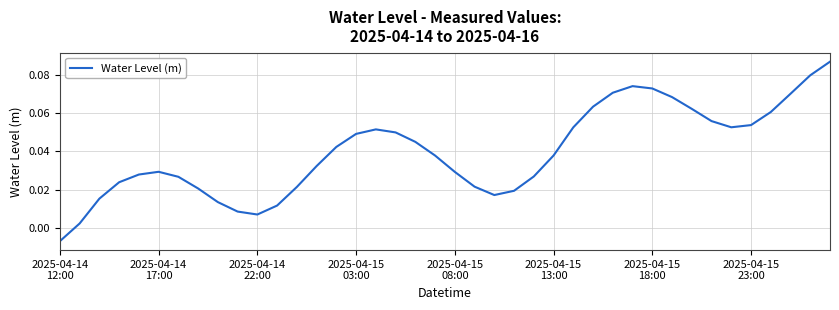

How many points are higher than both their immediate neighbors (excluding endpoints)?

3